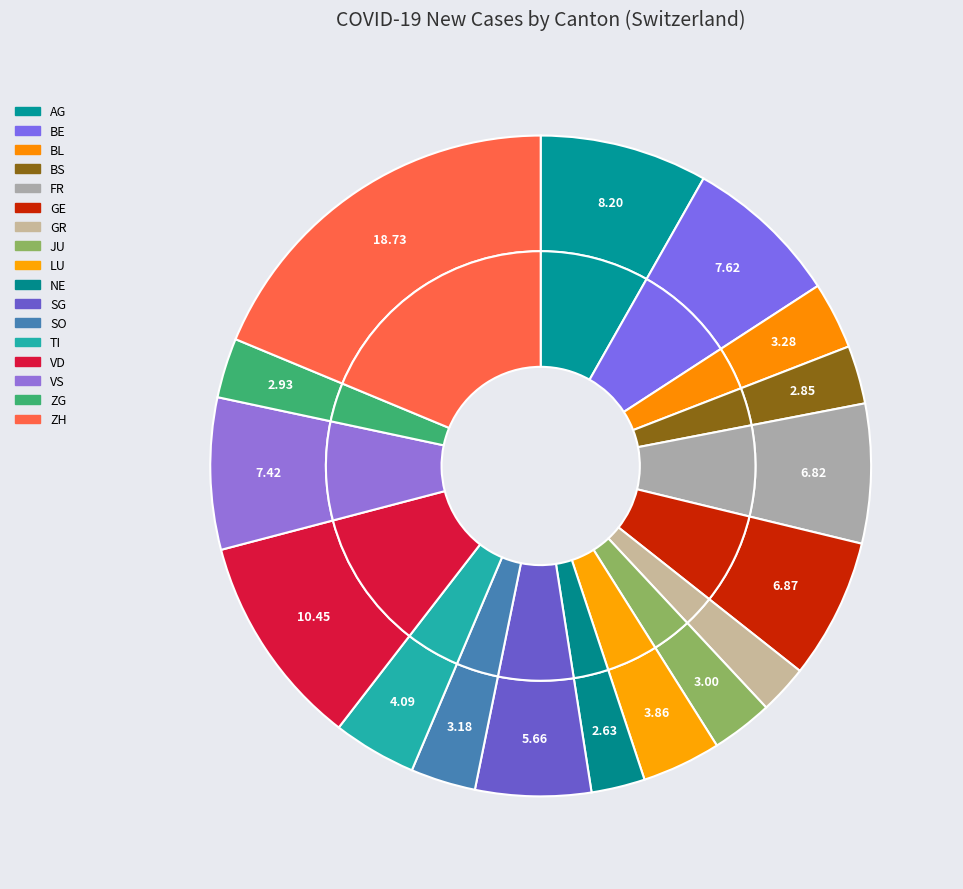

To the nearest percent, what is the combined percentage of TI and GE?

11%